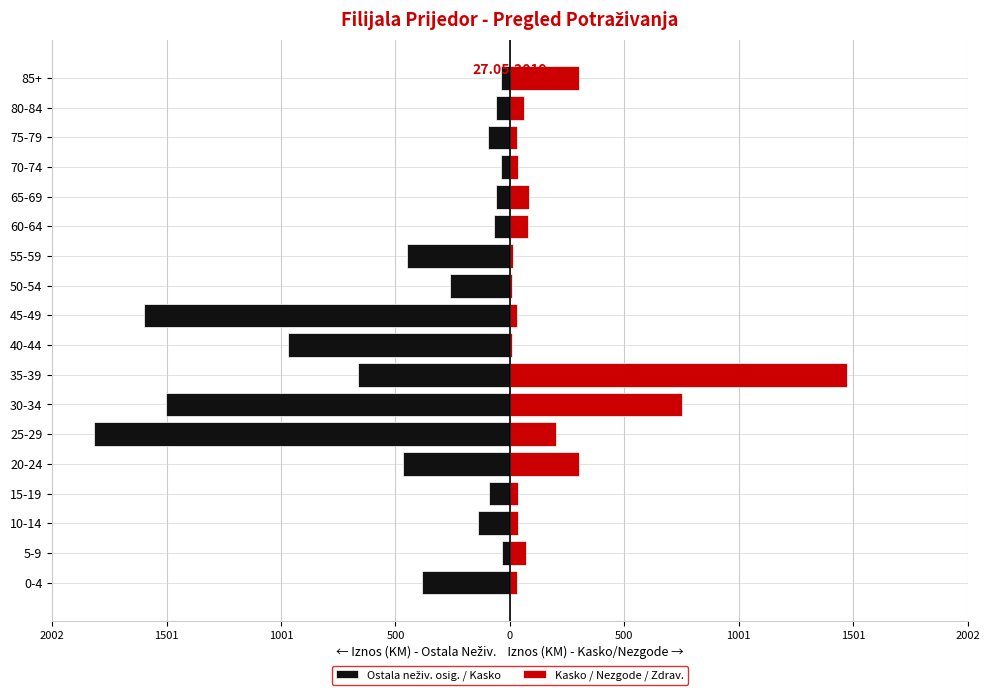

What is the average value of the Ostala neživ. osig. / Kasko series?

-486.3